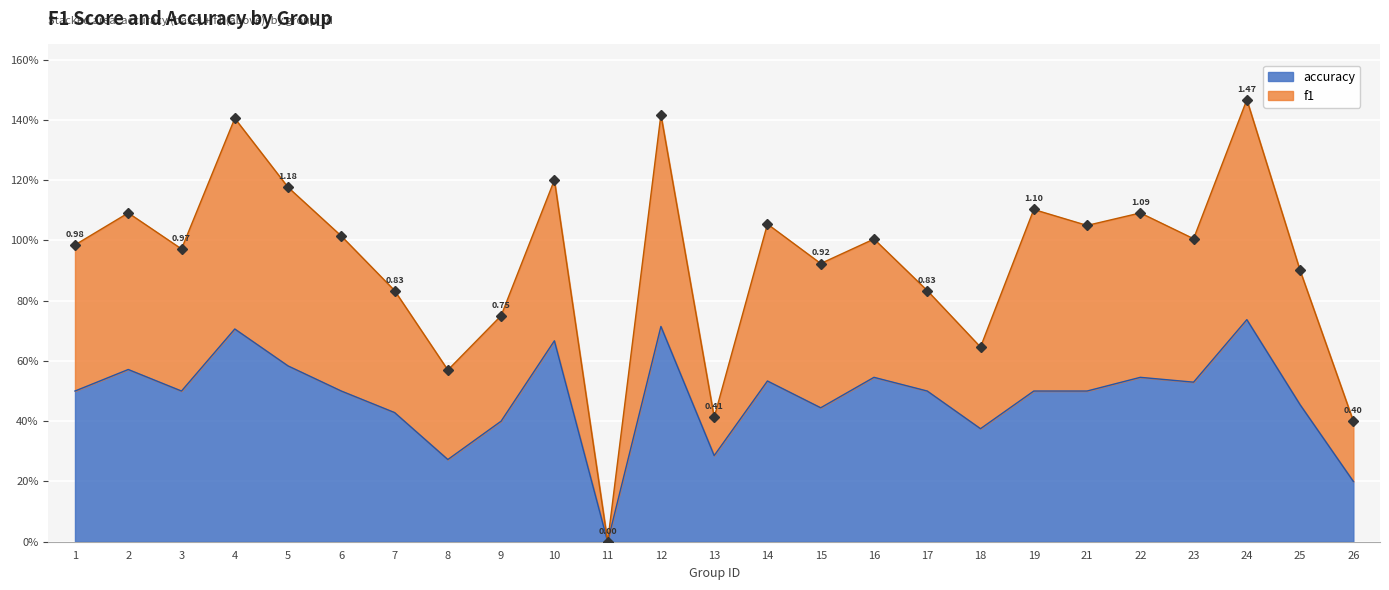

How many interior local peaks does the f1 series have?

9